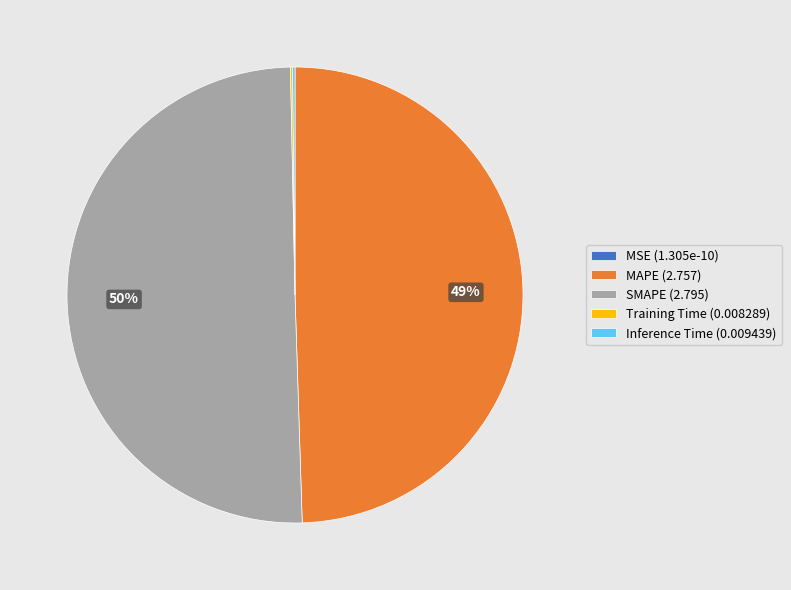

What percentage is the MAPE (2.757) slice, to the nearest percent?

49%